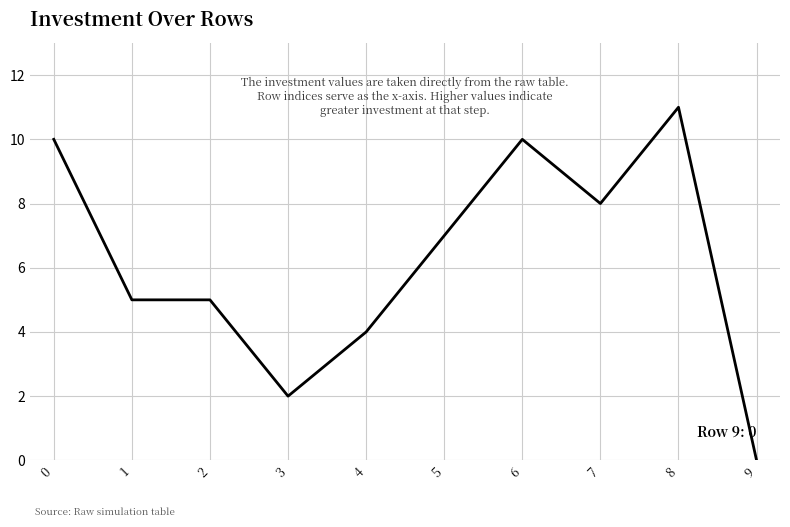

True or false: there are more than 0 points higher than both neighbors.

True